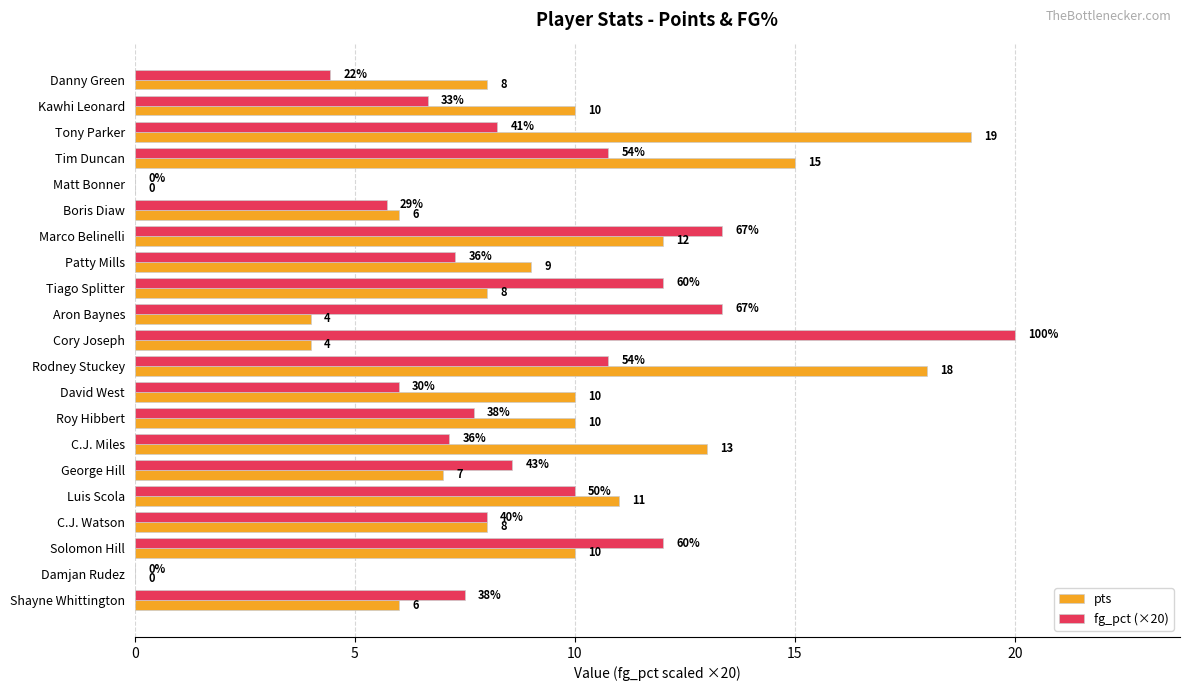

Where is fg_pct (×20) nearest to the value 10?

Luis Scola